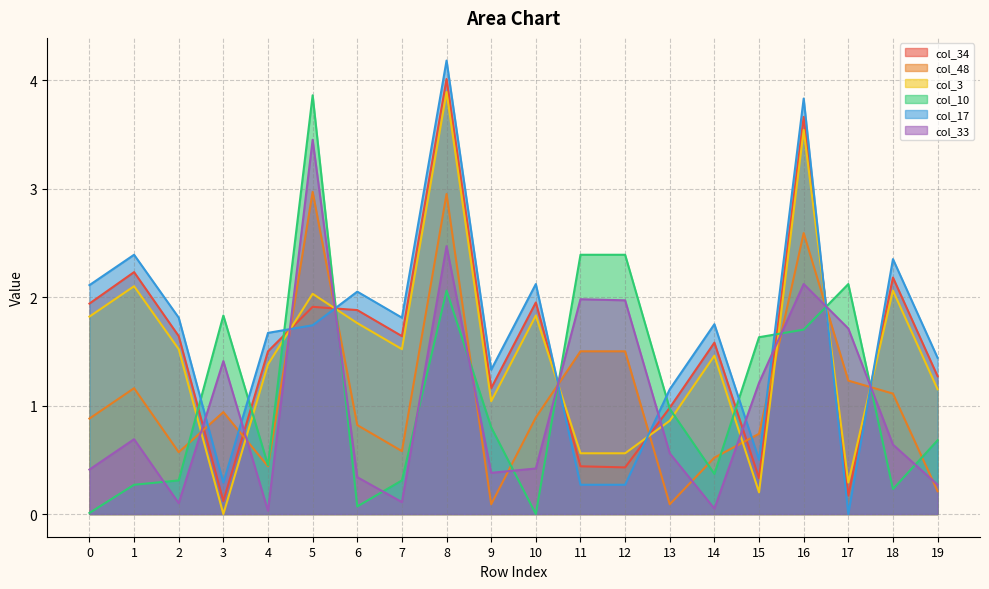

What are all the series names shown in the legend?

col_34, col_48, col_3, col_10, col_17, col_33